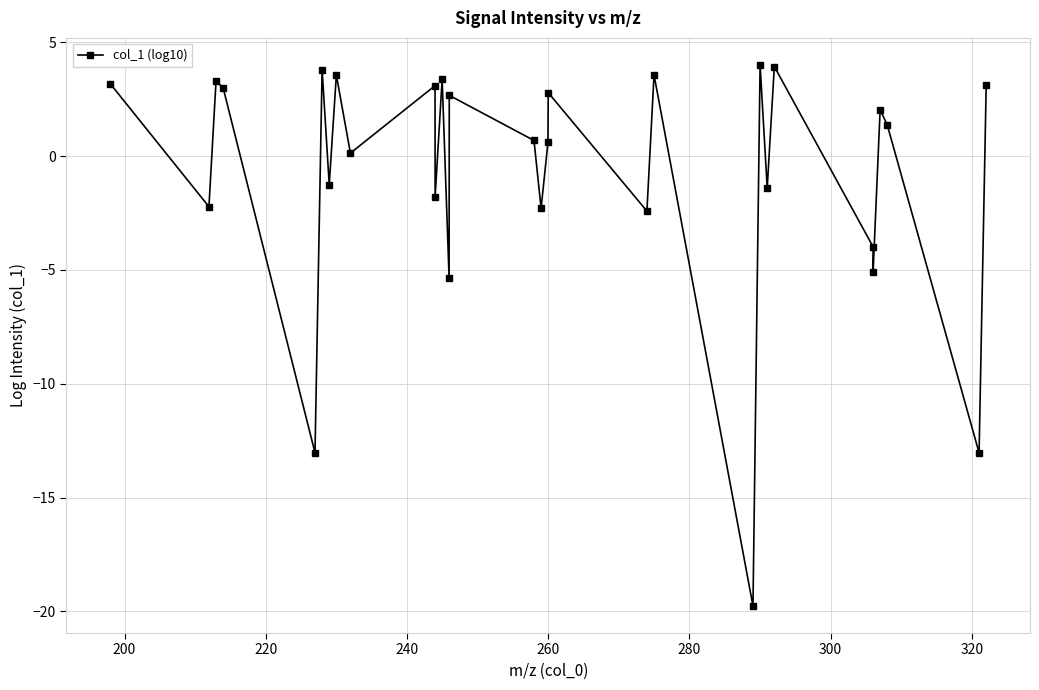

How many values are below 1?

15